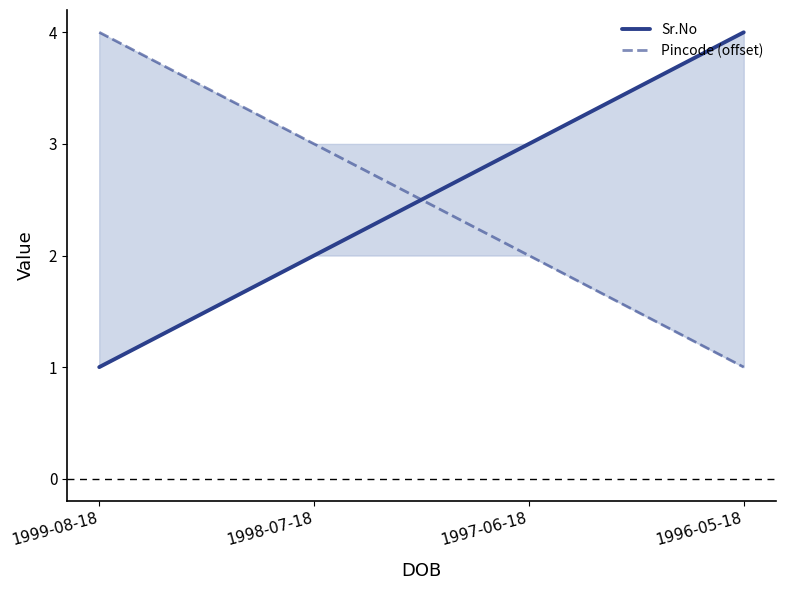

What is the approximate value of Sr.No at 1999-08-18?

1